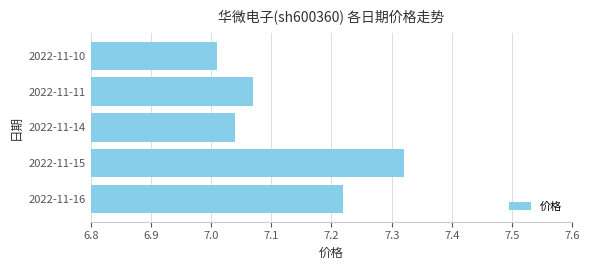

How many series are shown in this chart?

1